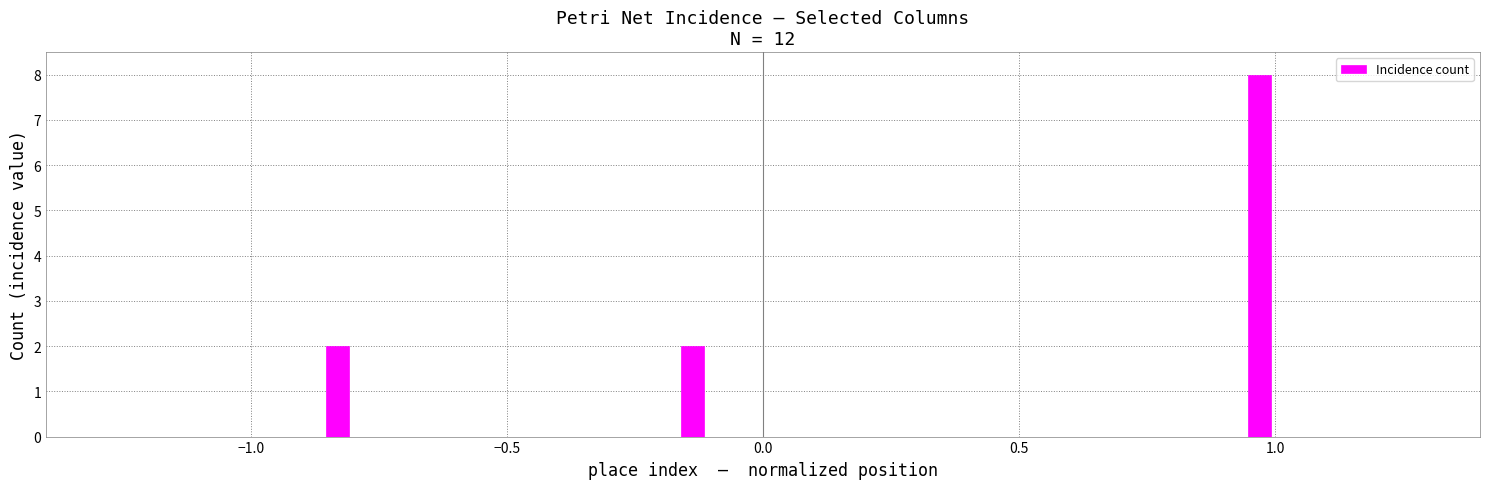

How many data points does each series have?

3